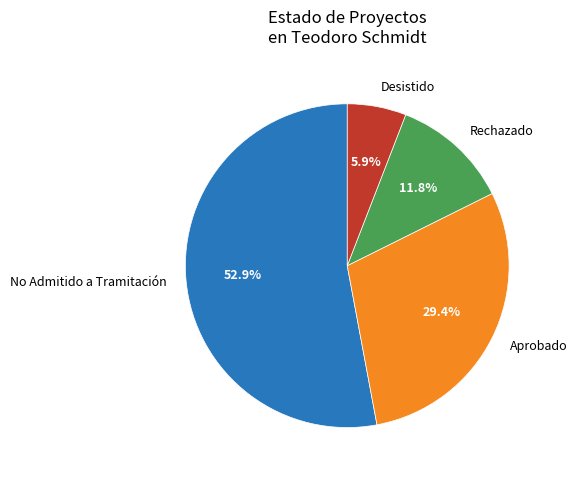

Combined, what portion of the pie is Aprobado and Desistido?

35.3%